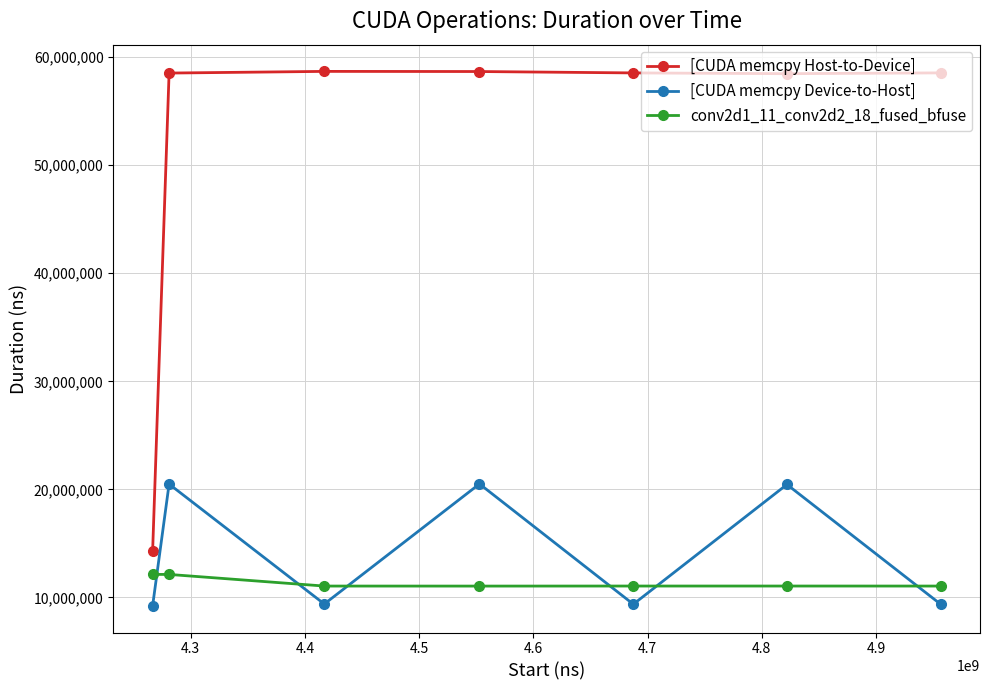

Which series has the largest range (max minus min)?

[CUDA memcpy Host-to-Device]